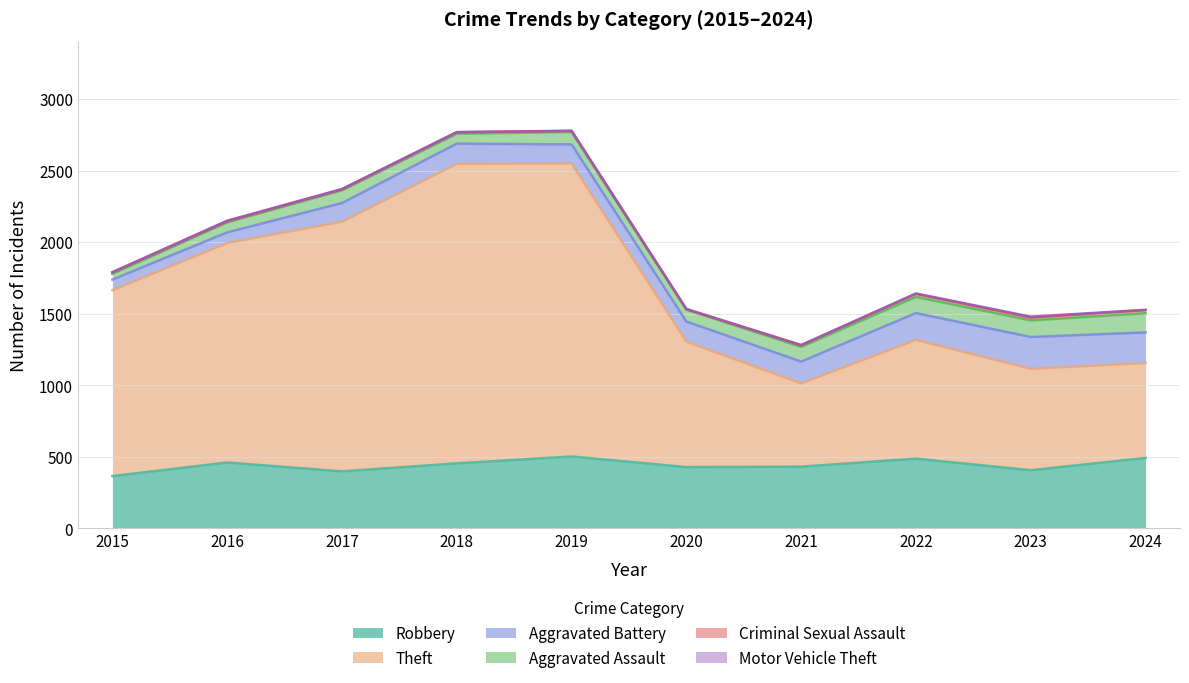

What is the value of the Criminal Sexual Assault point at the 10th from the left?

22